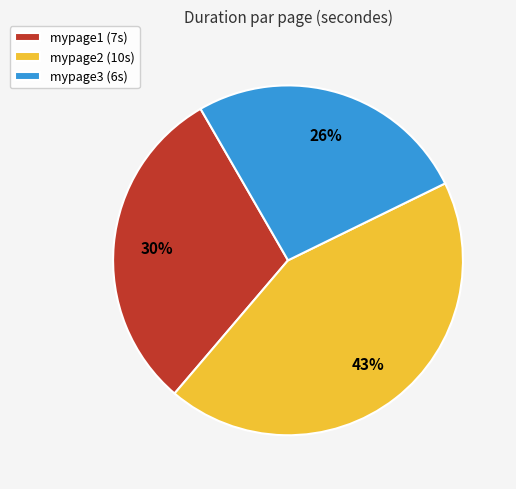

To the nearest percent, what is the difference between the largest and smallest slice percentages?

17%